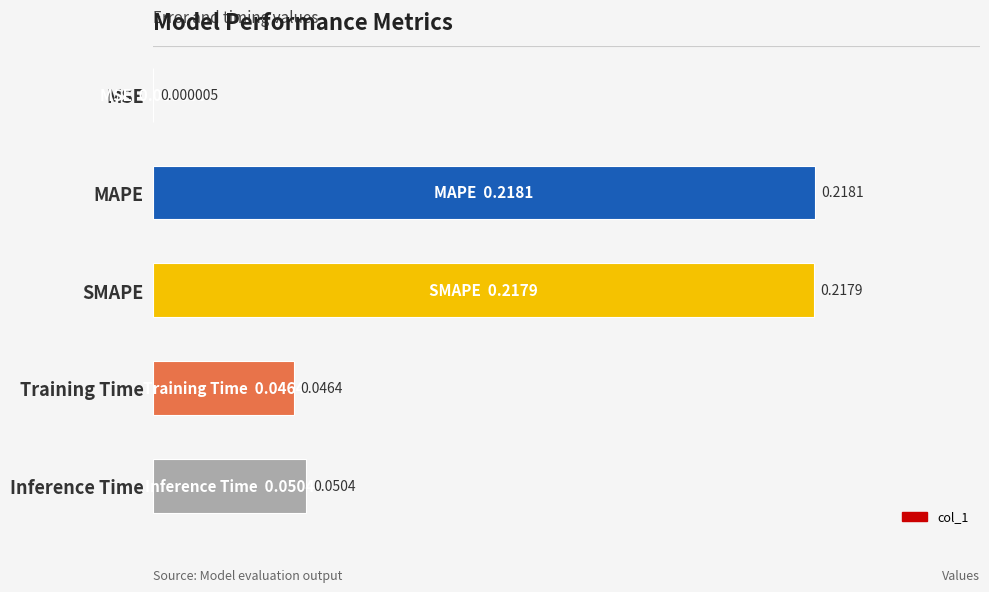

How many data points does each series have?

5